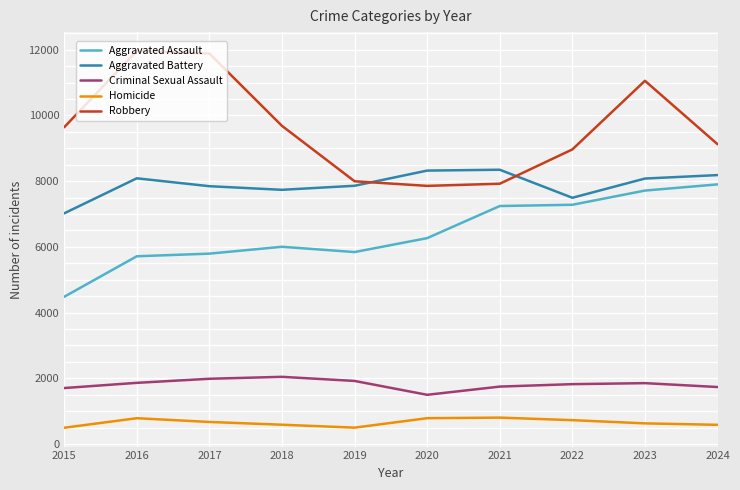

True or false: Aggravated Assault and Homicide cross at least once.

False